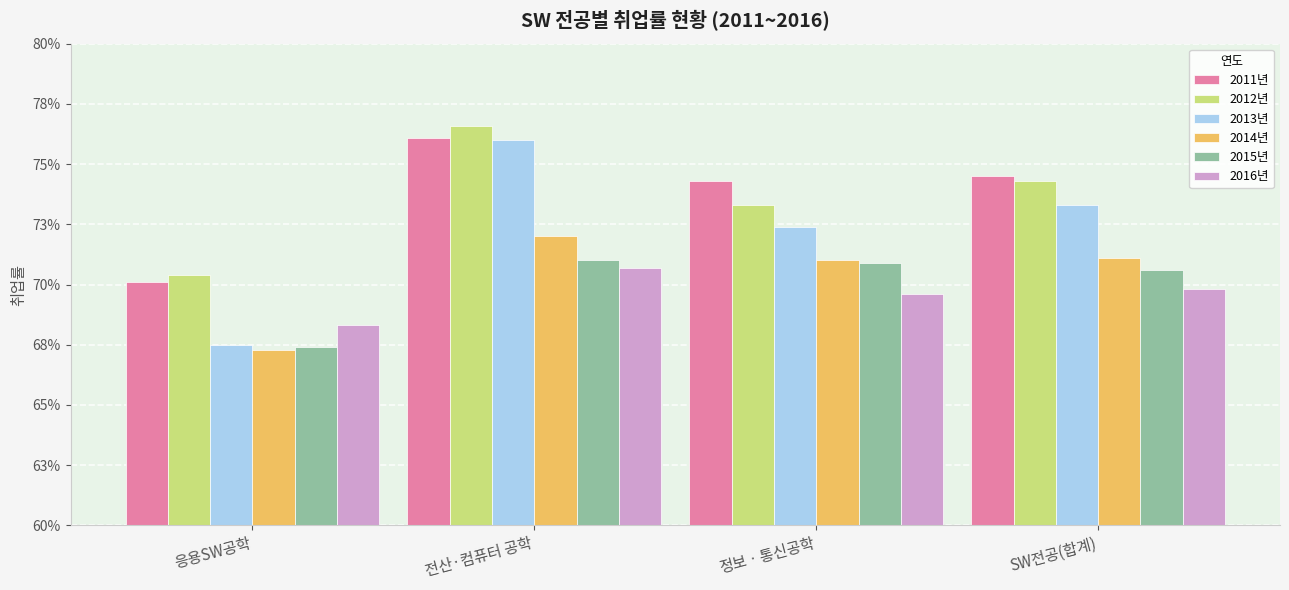

What is the label of the 1st bar from the left?

응용SW공학